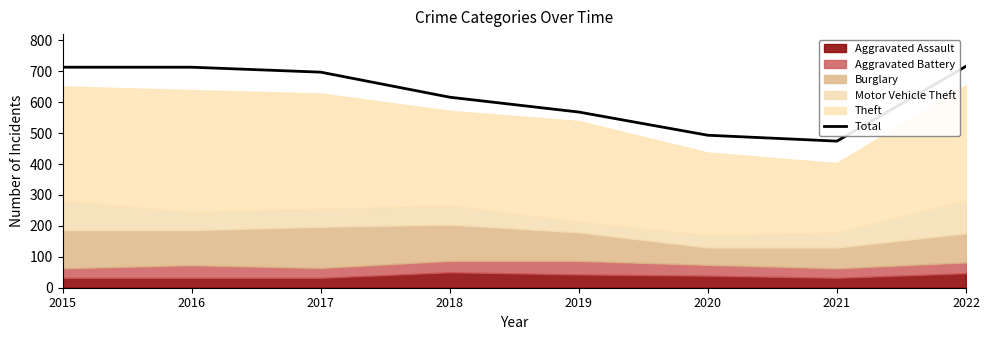

How many lines are shown in the chart?

1